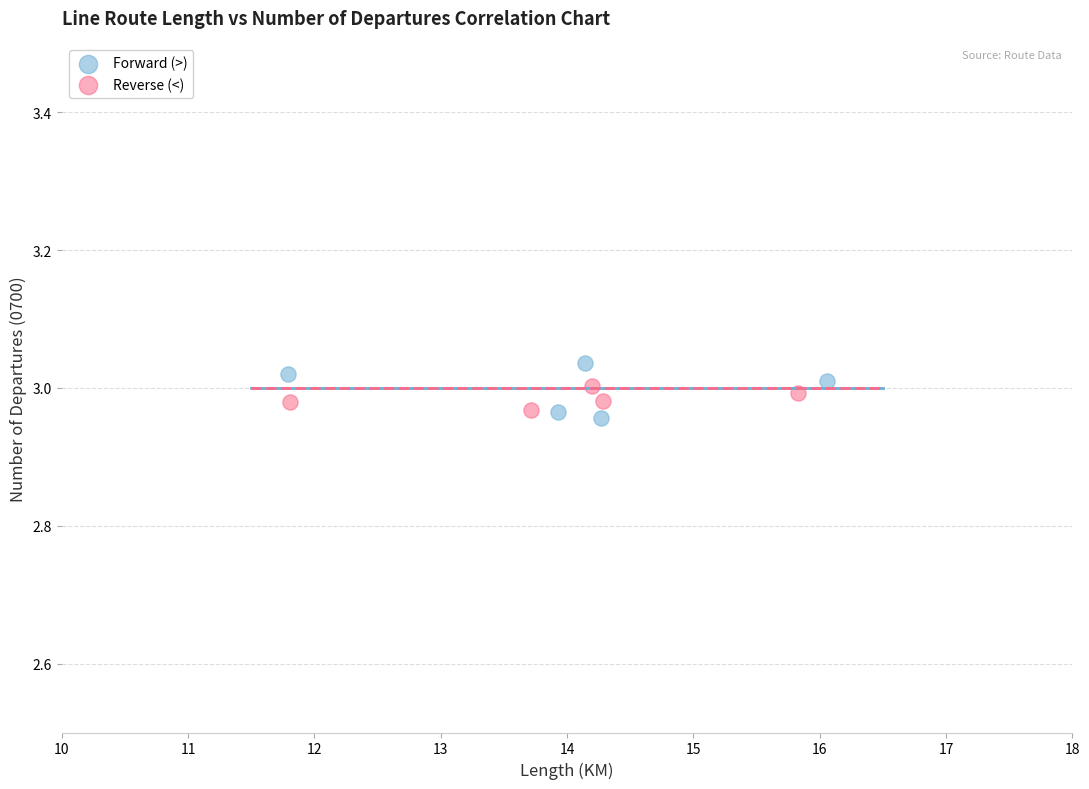

Which series has the widest spread of Y values?

Forward (>)